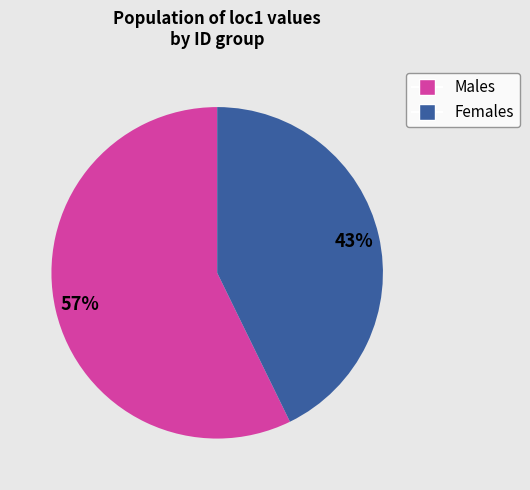

How many segments does this pie chart have?

2